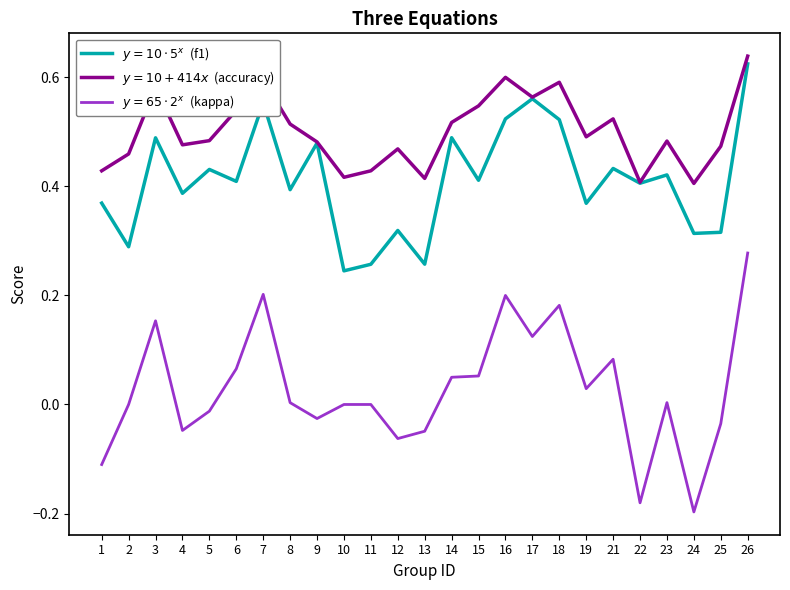

What is the total value across all series at 6?

1.0